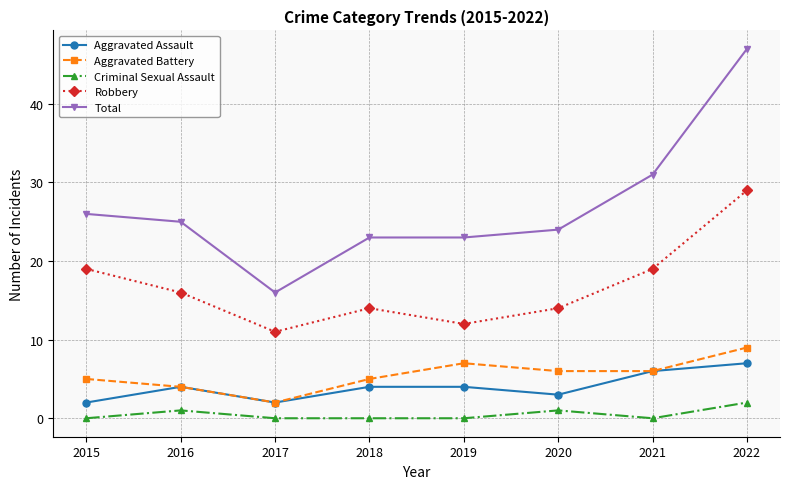

What is the minimum value for Aggravated Battery?

2